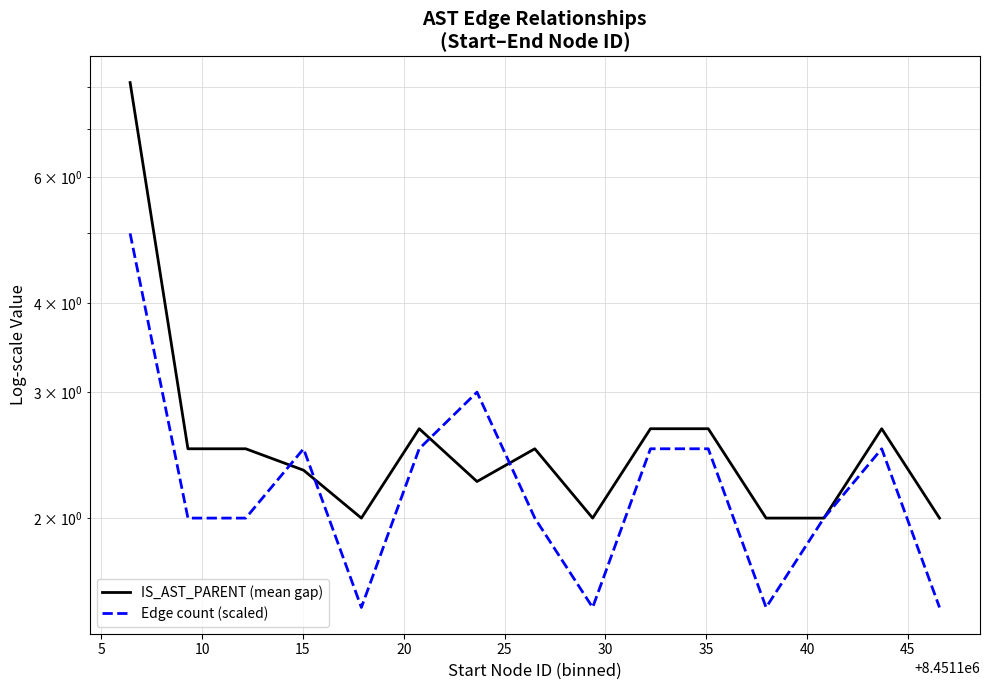

What are all the series names shown in the legend?

IS_AST_PARENT (mean gap), Edge count (scaled)